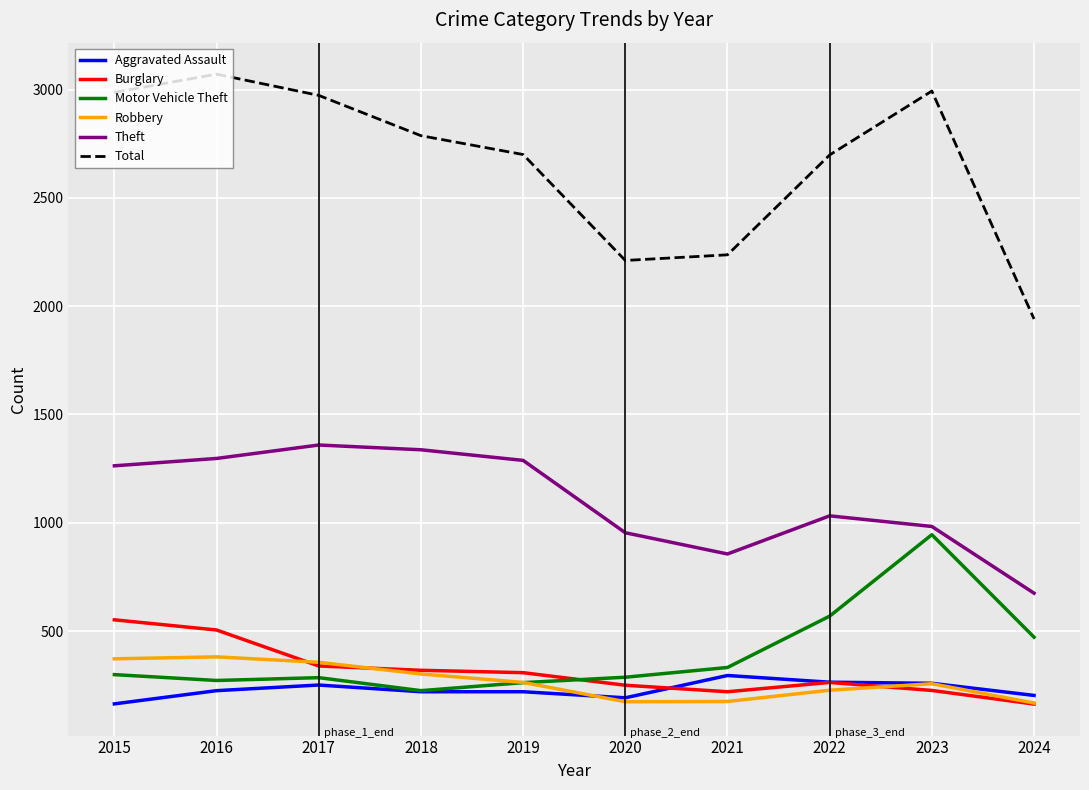

True or false: Theft and Robbery intersect in this chart.

False